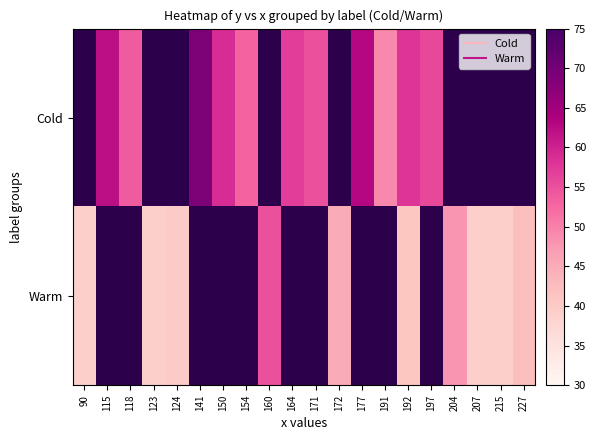

At which label does Cold first exceed 54?

115